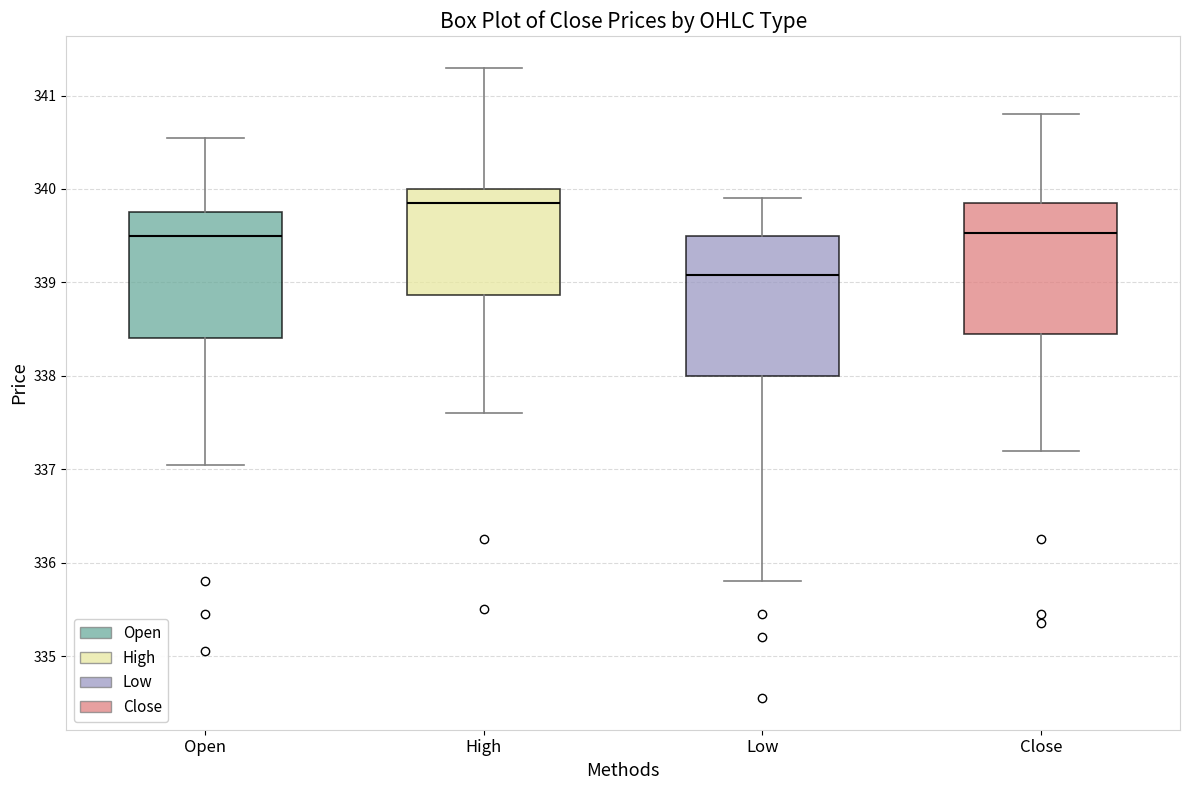

Reading left to right, transcribe this box plot: for each box, give where its median line is, the range the box spans, and where its two whiskers end, as read against the y-axis. The values are not printed on the chart, so give them approximately, as read against the axis.

Open: median 339.5, box 338.4 to 339.8, whiskers 337.0 to 340.5
High: median 339.9, box 338.9 to 340.0, whiskers 337.6 to 341.3
Low: median 339.1, box 338.0 to 339.5, whiskers 335.8 to 339.9
Close: median 339.5, box 338.5 to 339.9, whiskers 337.2 to 340.8